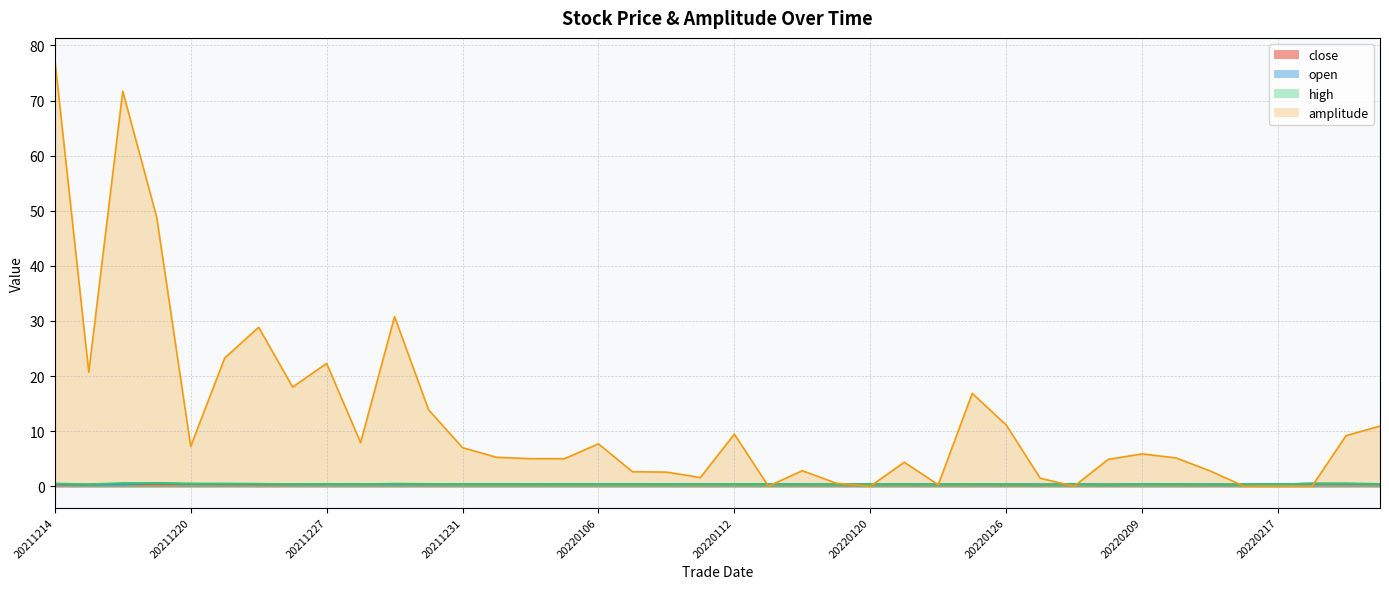

What is the value of the close point at the 32nd from the left?

0.3